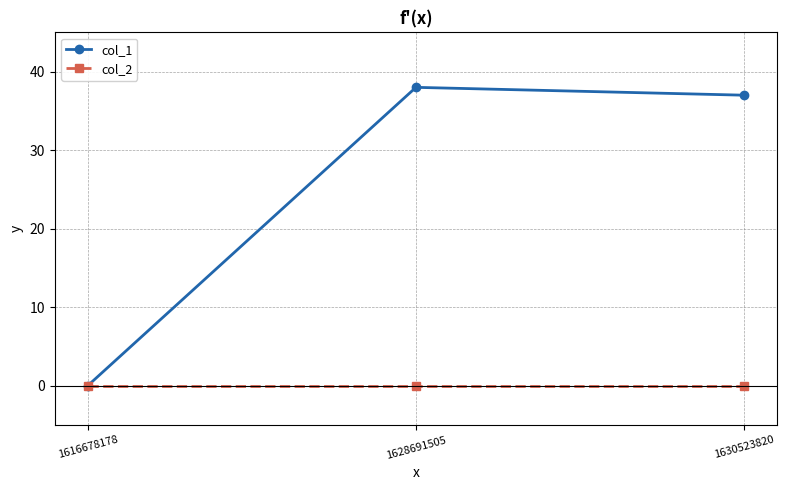

Which series changed the most between 1616678178 and 1630523820?

col_1